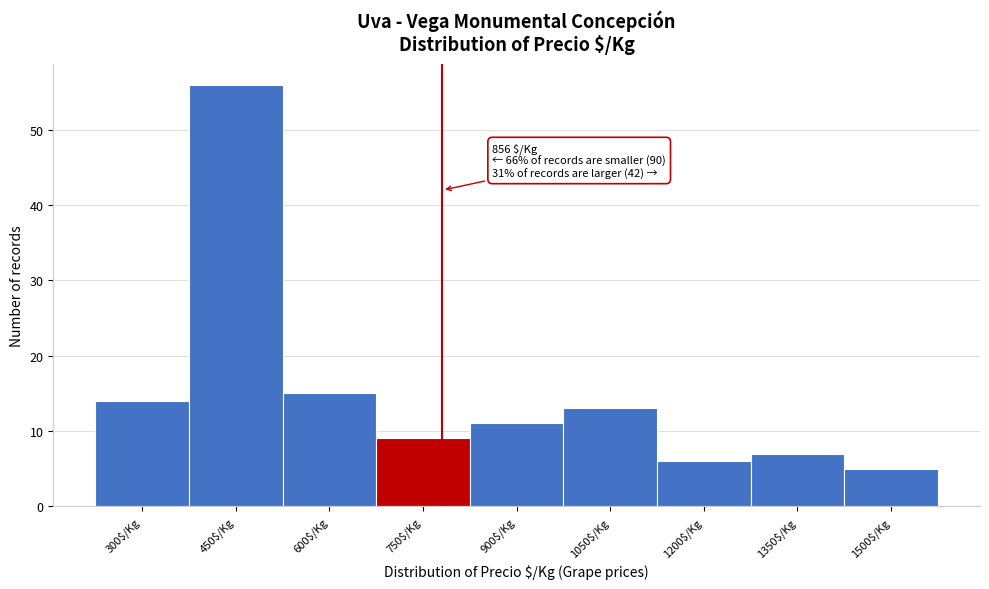

Reading right to left, extract all data points from this chart.

5	7	6	13	11	9	15	56	14